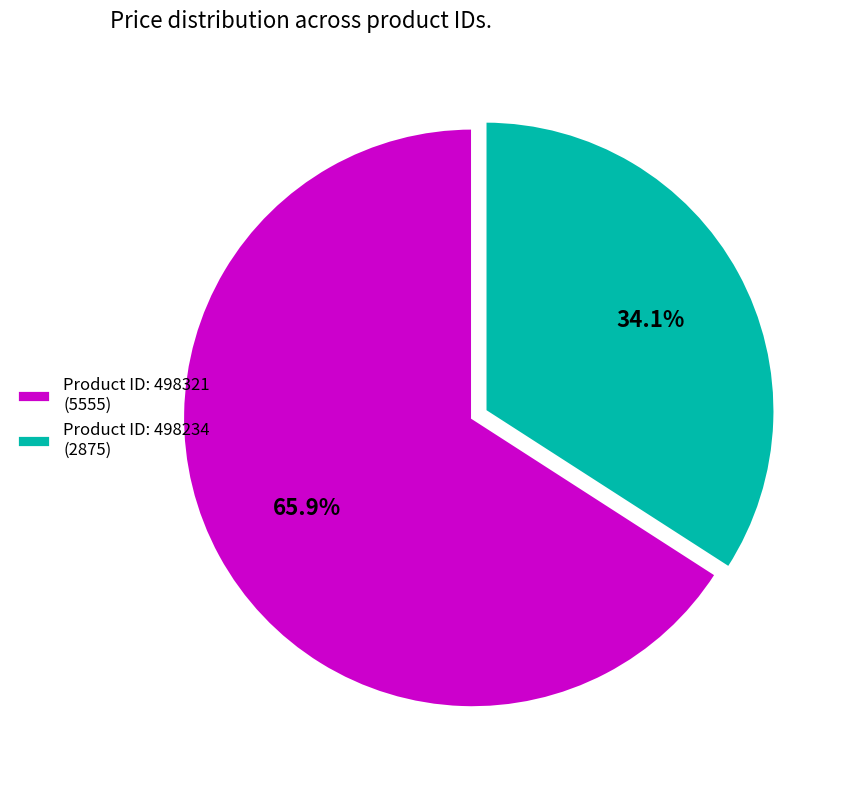

What portion of the pie excludes Product ID: 498234 (2875)?

65.9%